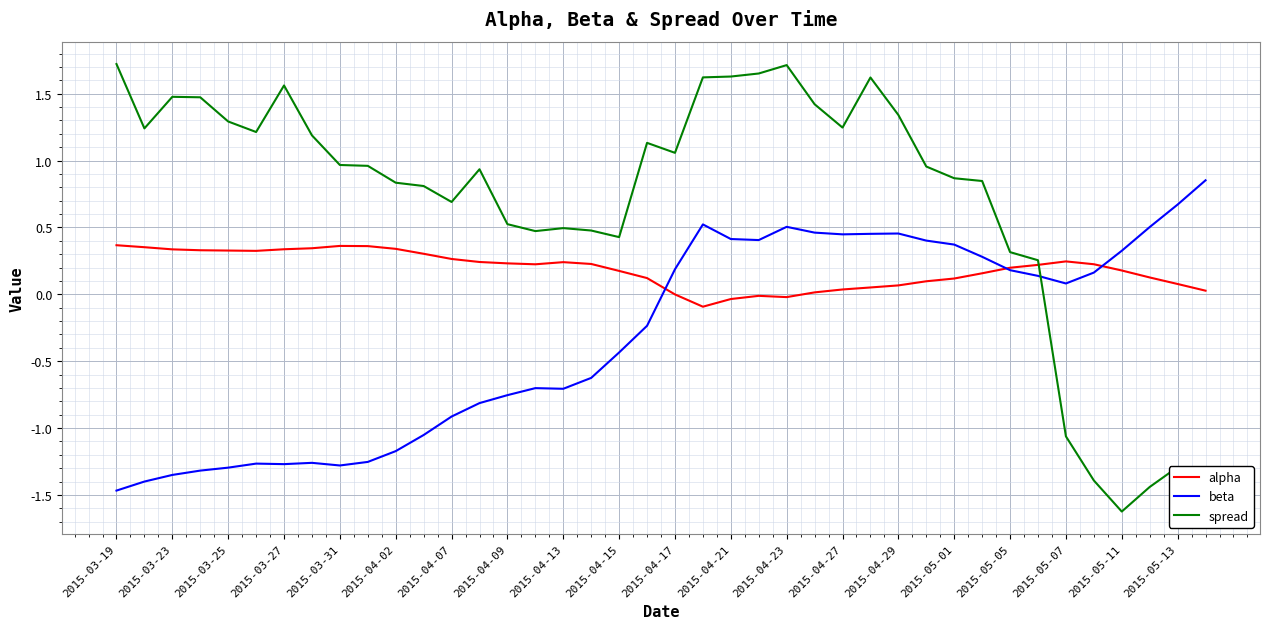

Which series has the largest range (max minus min)?

spread